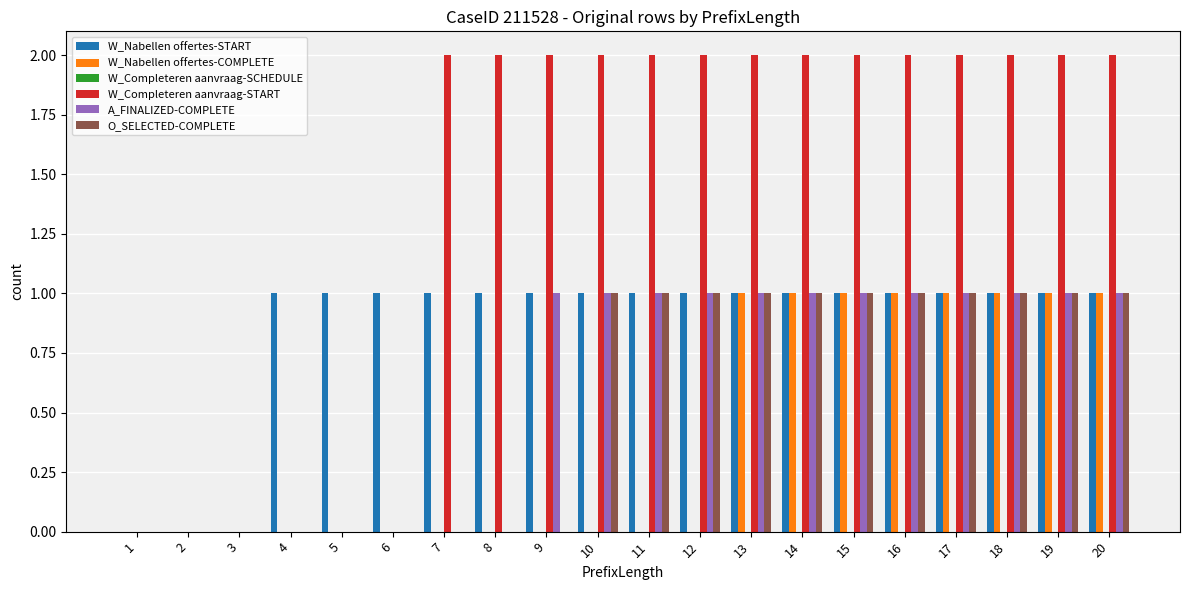

Which series has the largest total across all categories?

W_Completeren aanvraag-START